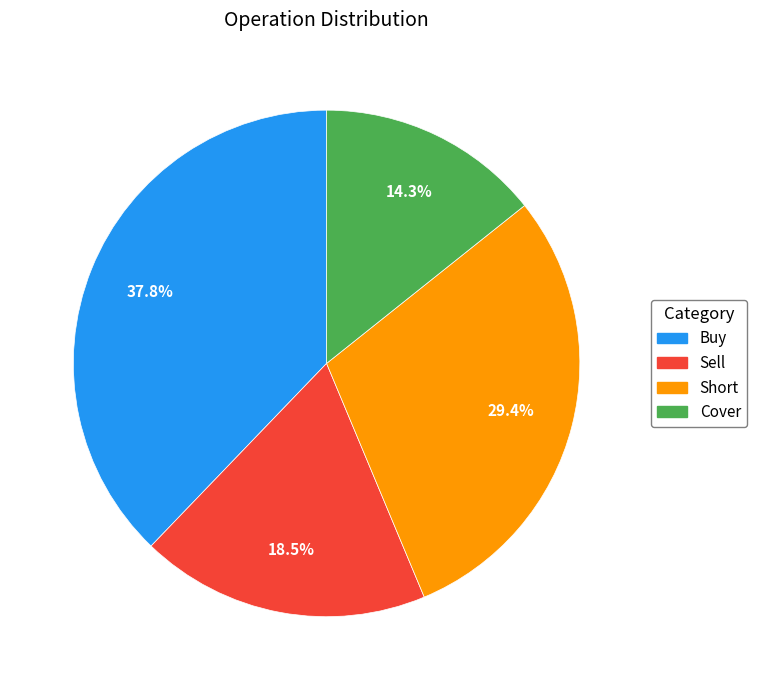

How much of the chart is everything except Buy?

62.2%